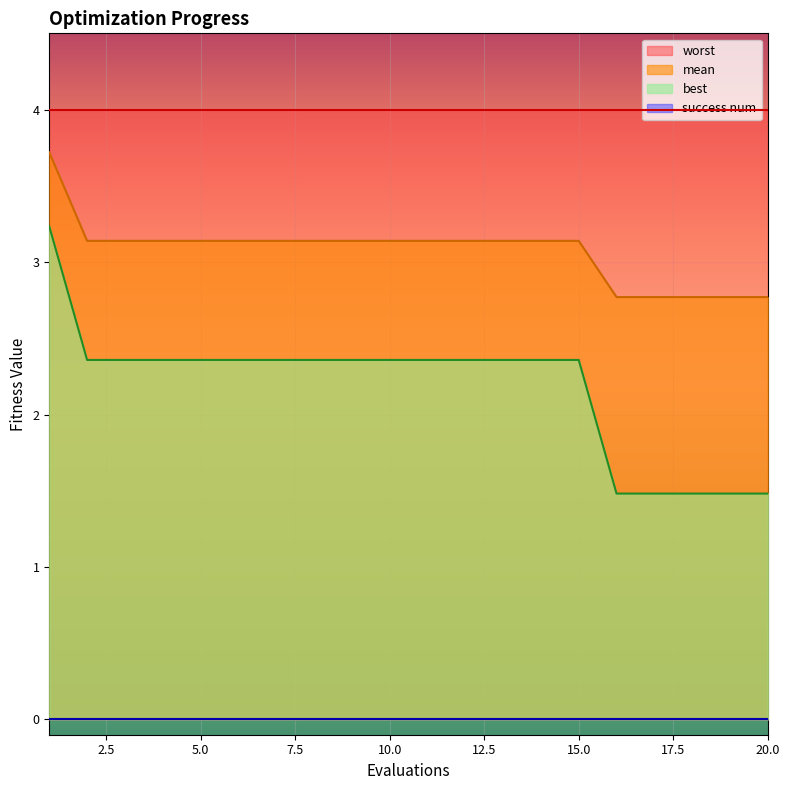

How many values in the mean series exceed 3?

15